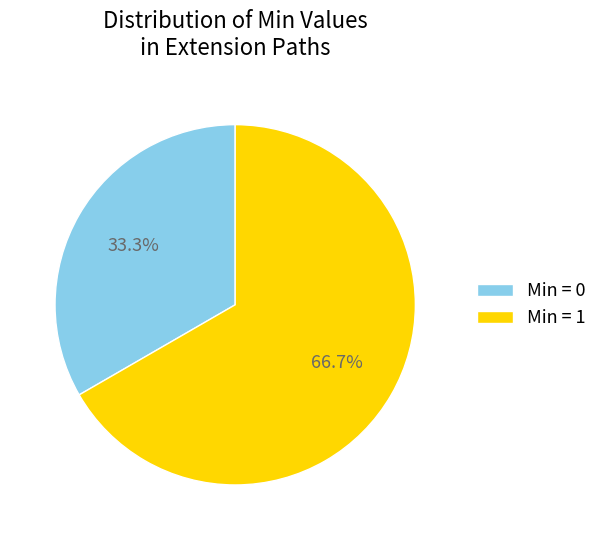

Is there any slice that represents more than half of the pie?

Yes